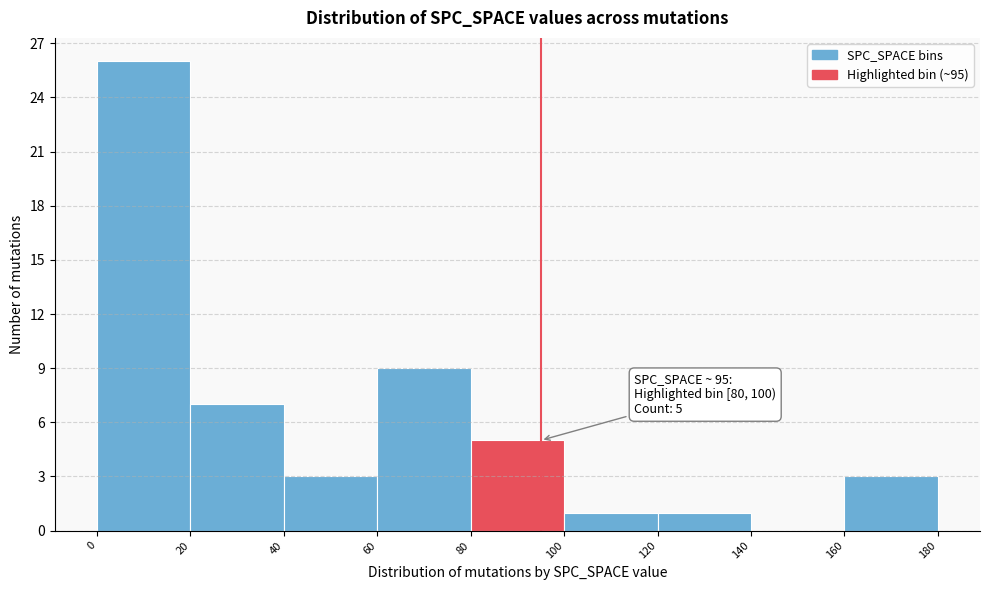

Over which range of the x-axis is the bar tallest?

0 to 20